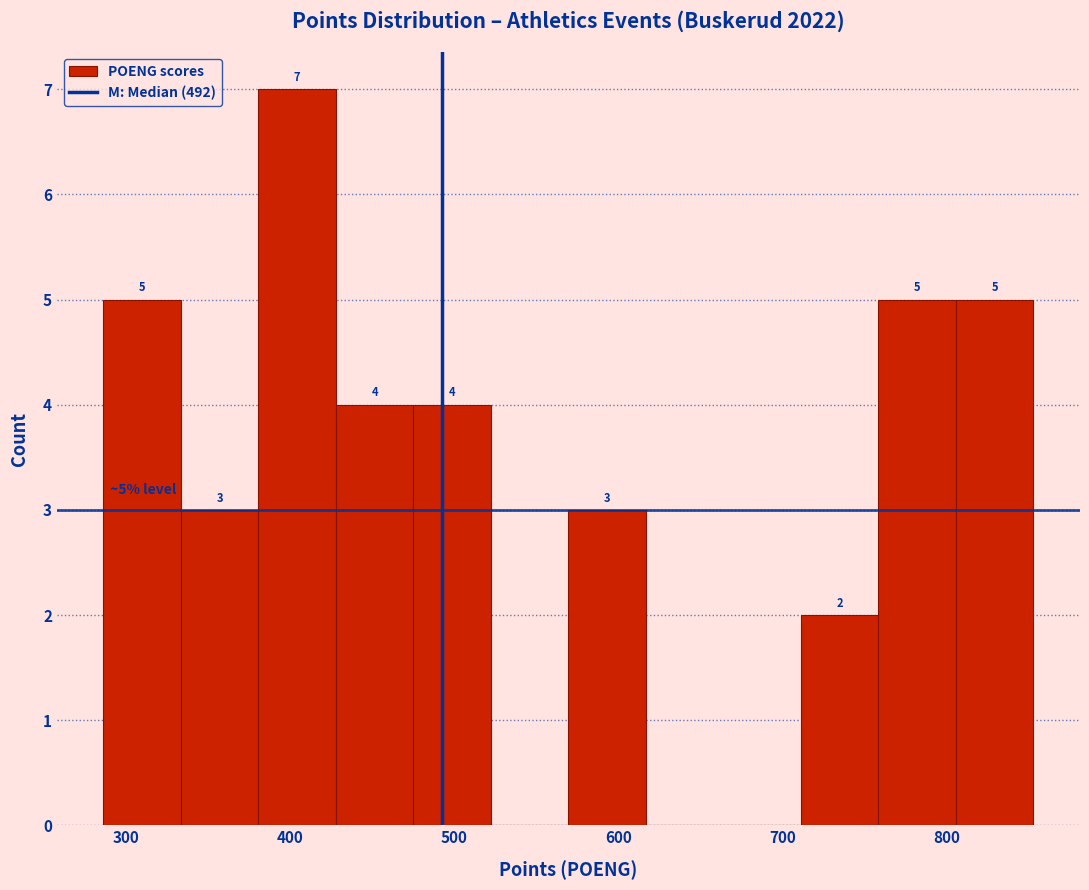

Which range on the x-axis has the tallest bar?

380 to 430